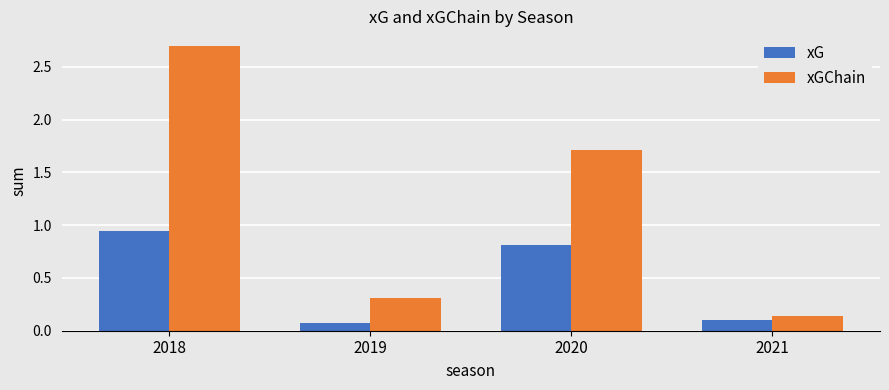

The xG series shows 0.5 at 2020. True or false?

False